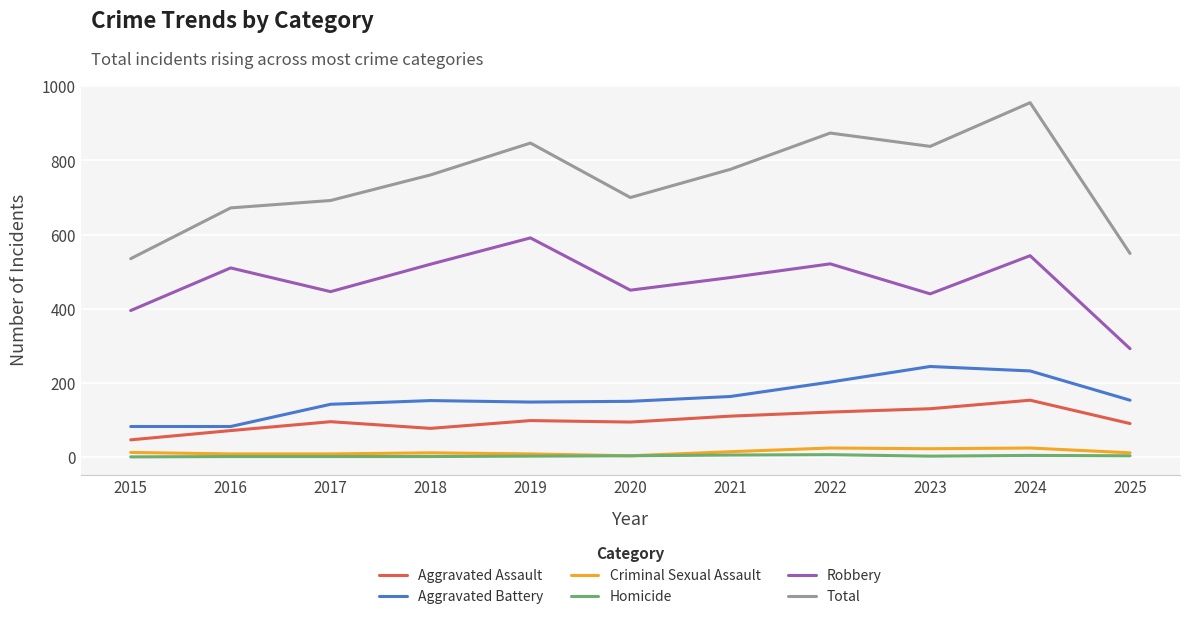

What is the total value across all series at 2025?

1098